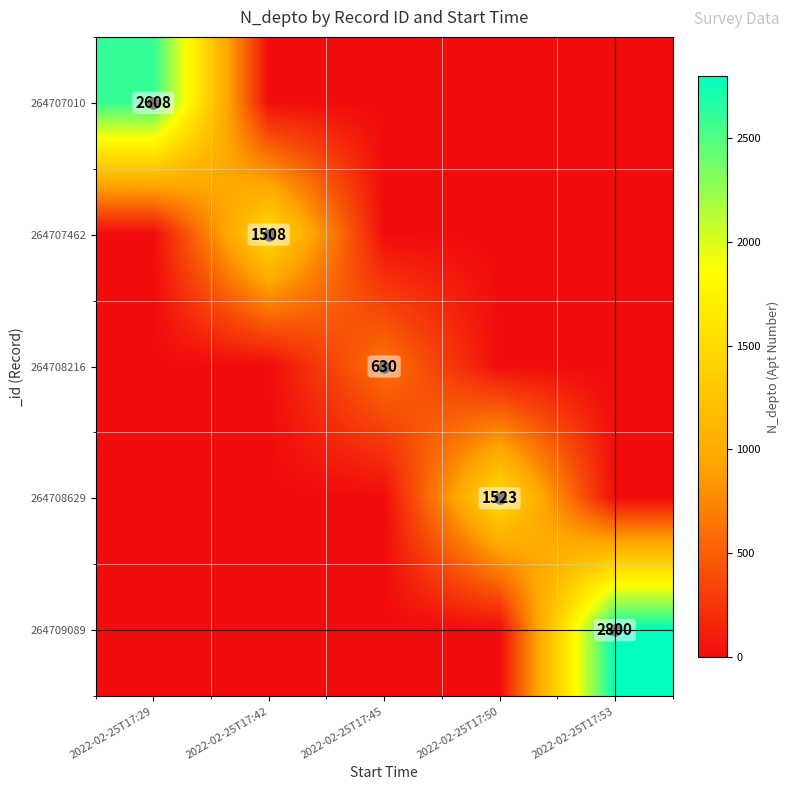

The 264708629 series shows 2650 at 2022-02-25T17:50. True or false?

False